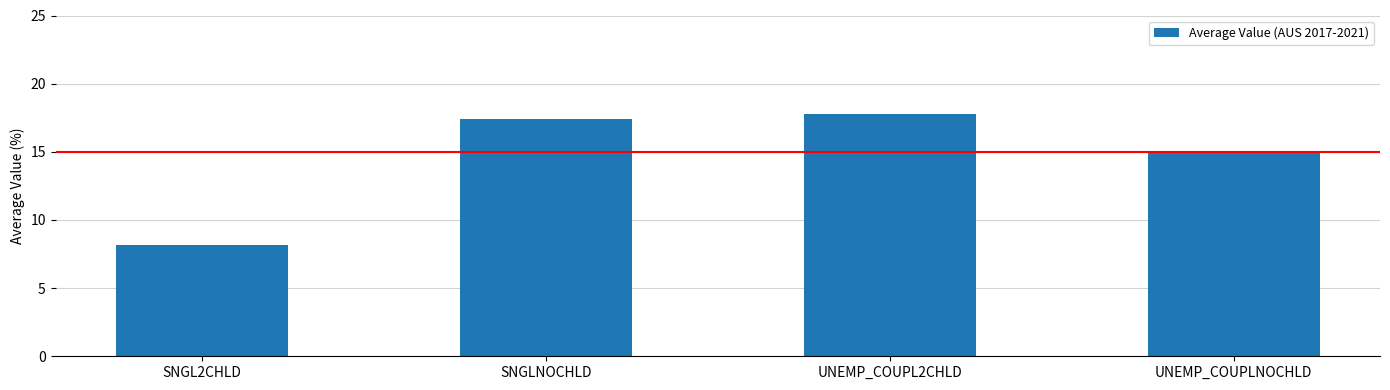

Reading right to left, extract all data points from this chart.

15.0	17.8	17.4	8.2